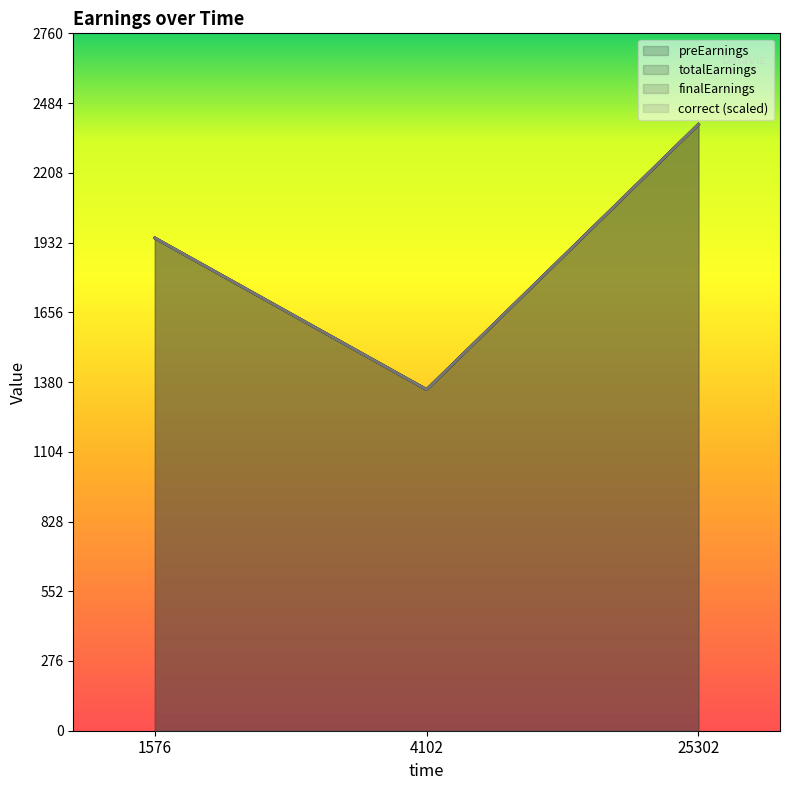

What is the value of the finalEarnings point at the 2nd from the left?

1350